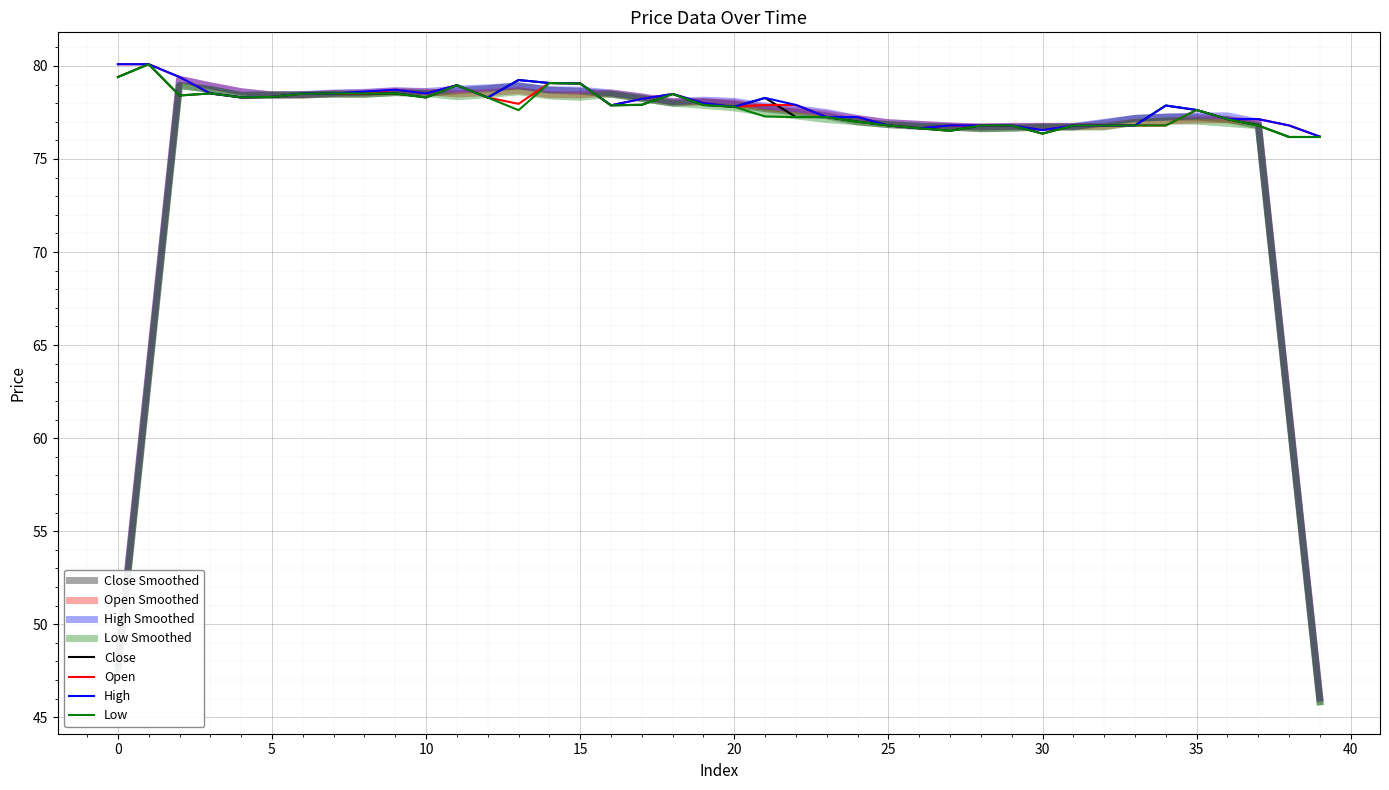

Is this an area chart (filled region under the line)?

No